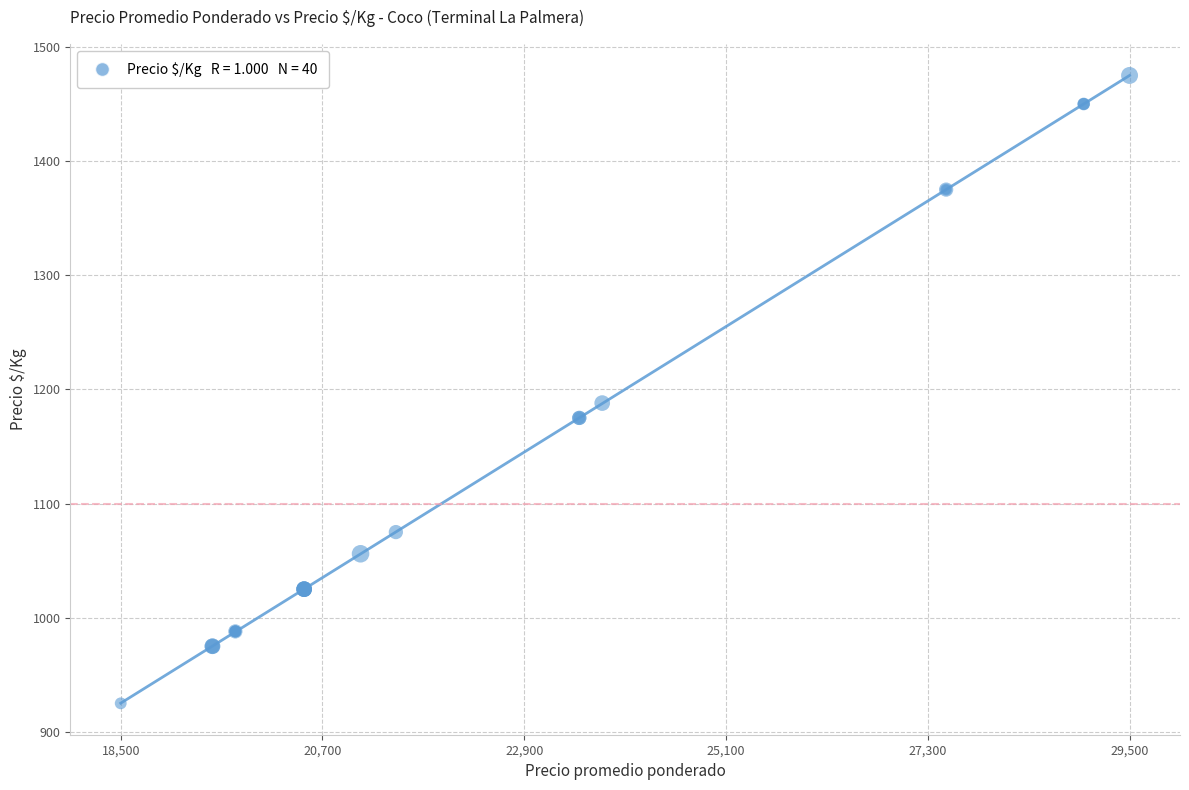

What Y value in the scatter plot is closest to 1200?

1188